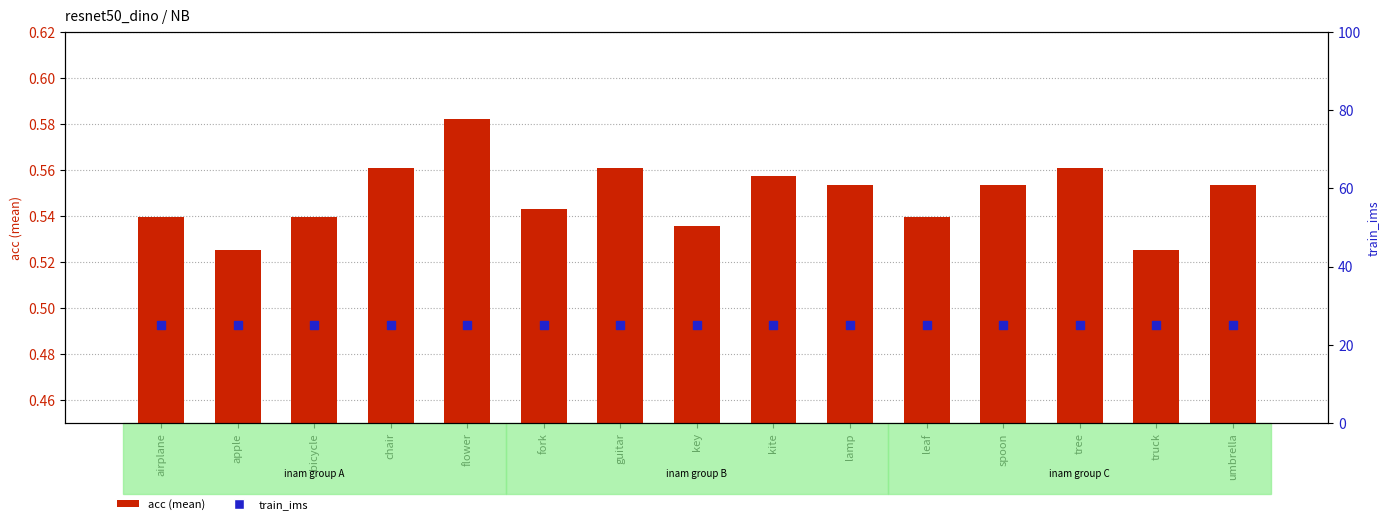

Which series has the largest total across all categories?

train_ims